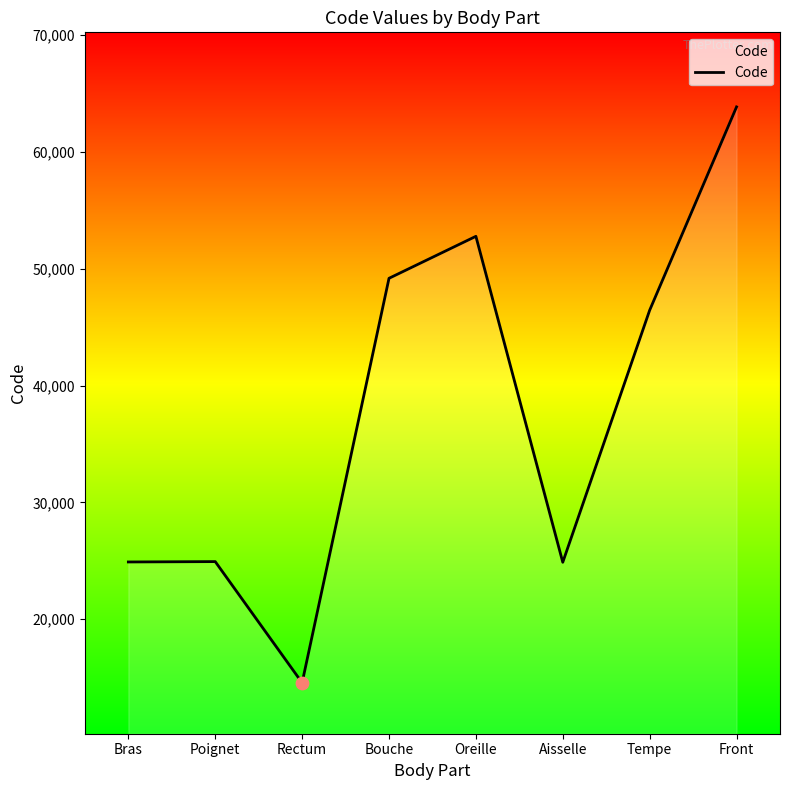

Which has a higher value, Front or Bouche?

Front